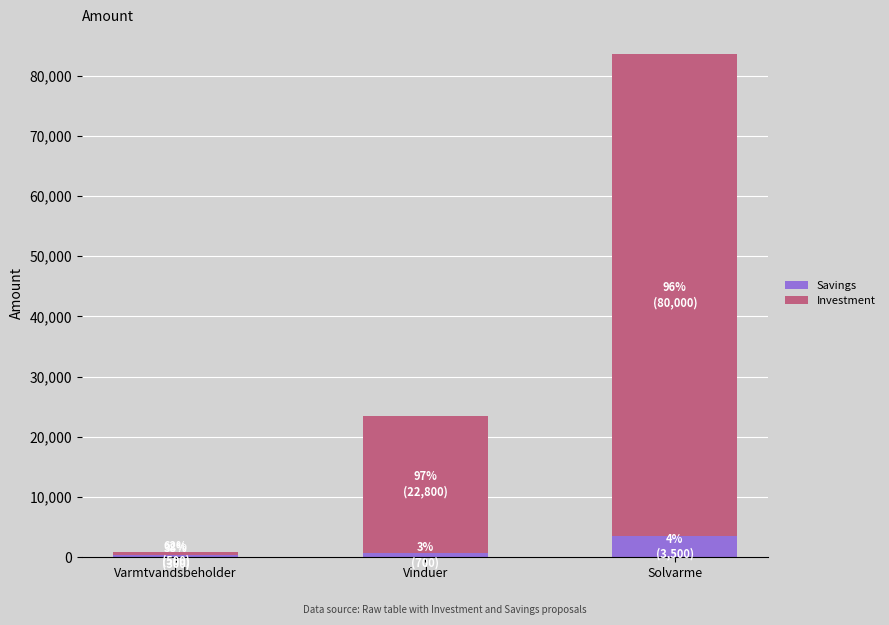

What is the total value across all series at Solvarme?

83500